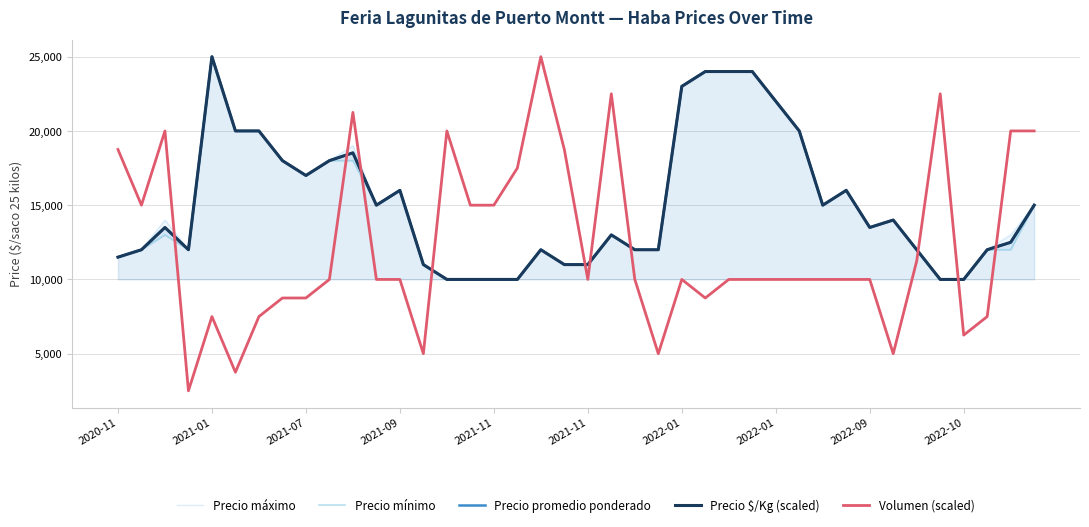

Is it true that Precio $/Kg (scaled) equals 6187 at 2021-09?

False